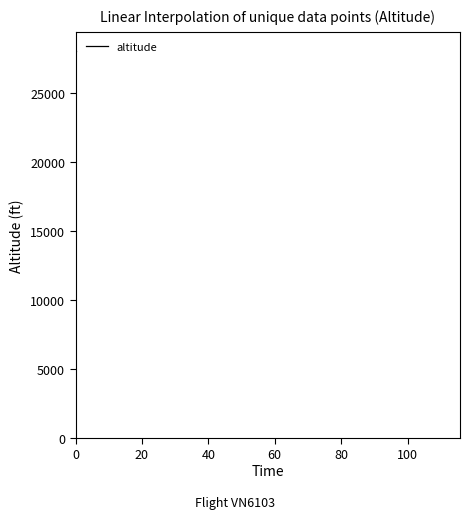

What is the maximum value shown in the chart?

28000